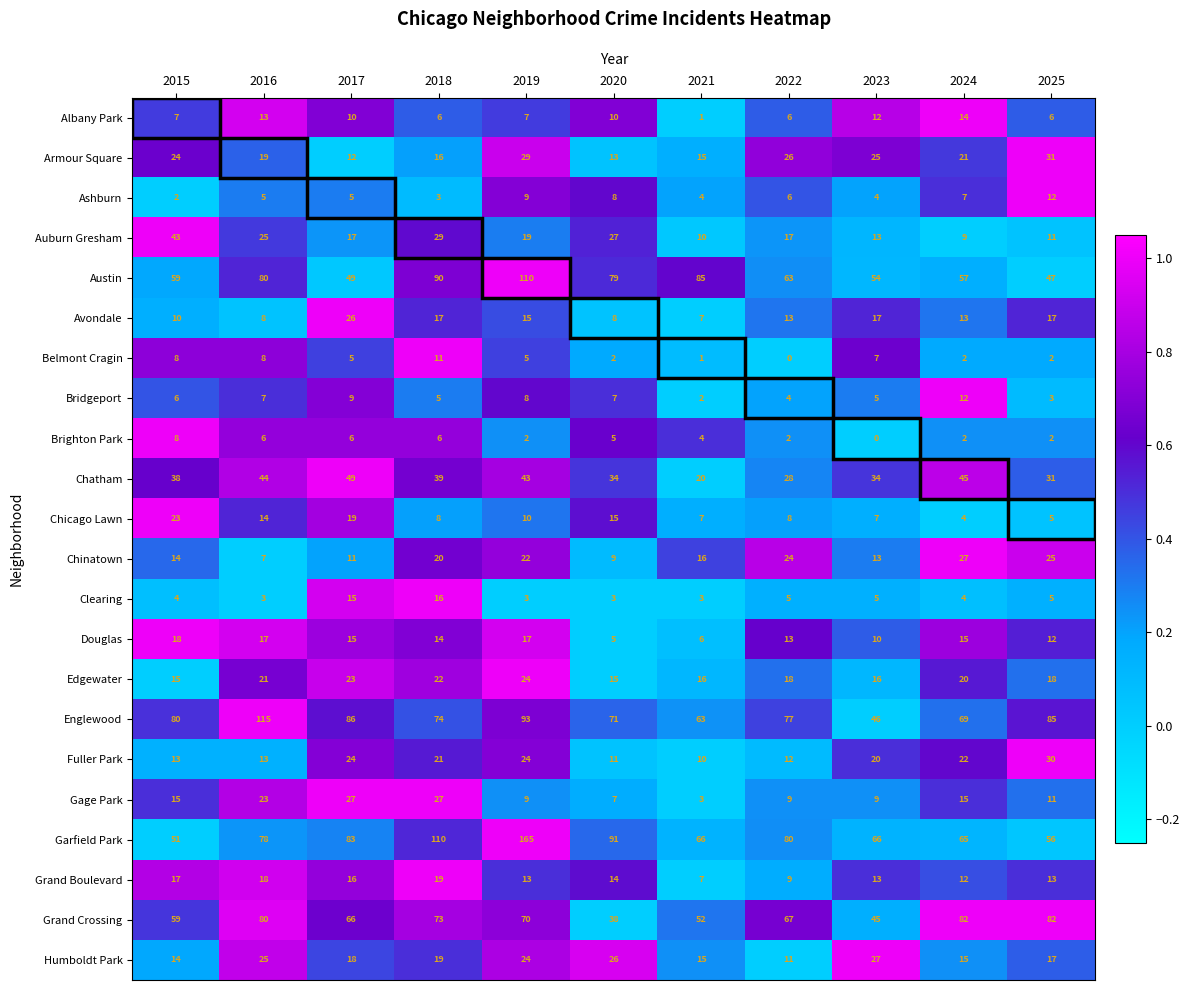

What is the lowest value of the Garfield Park series?

51